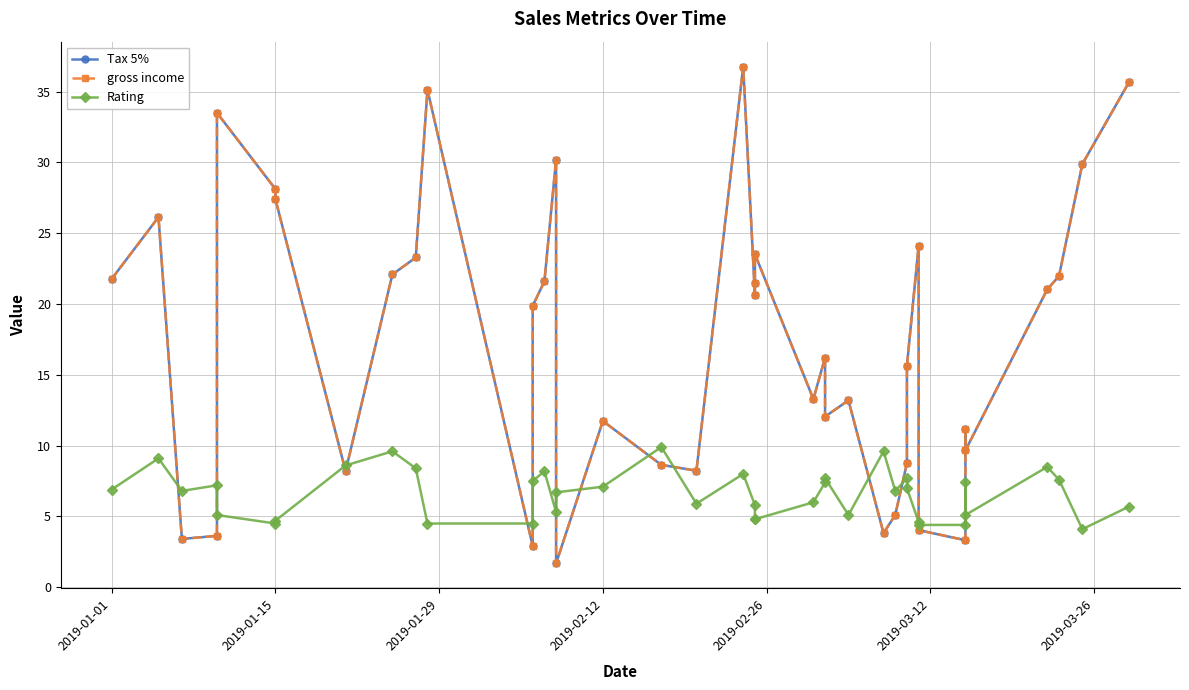

Which series has the largest range (max minus min)?

Tax 5%